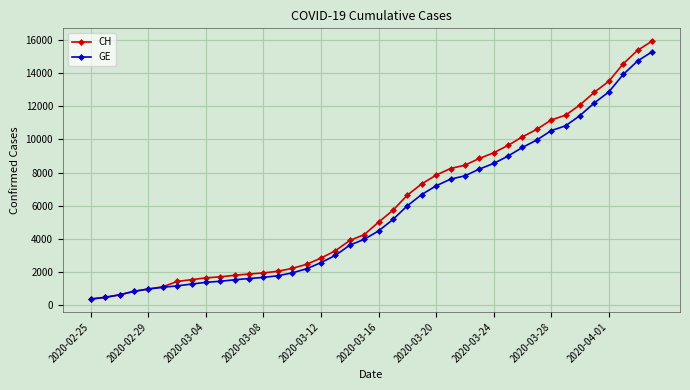

What is the minimum value shown in the chart?

375